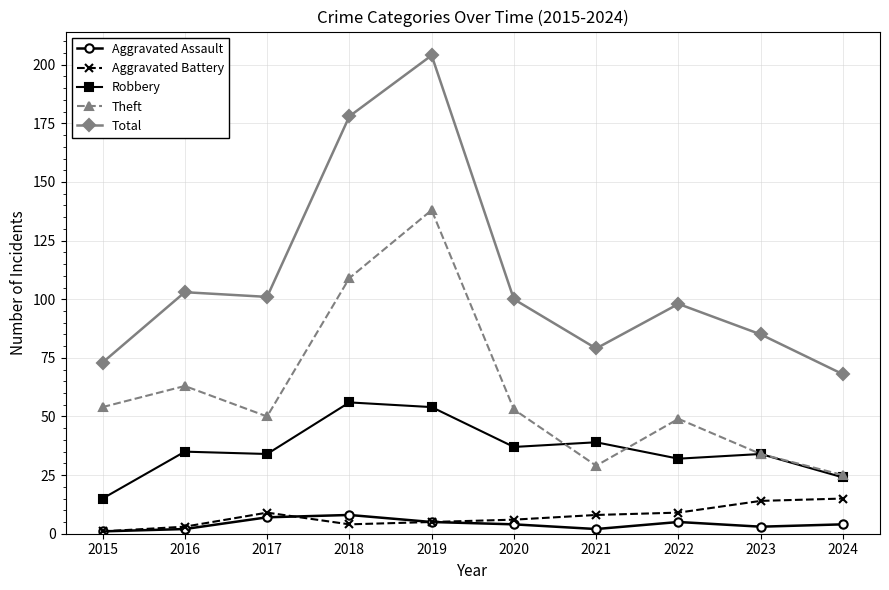

What is the lowest value of the Aggravated Assault series?

1